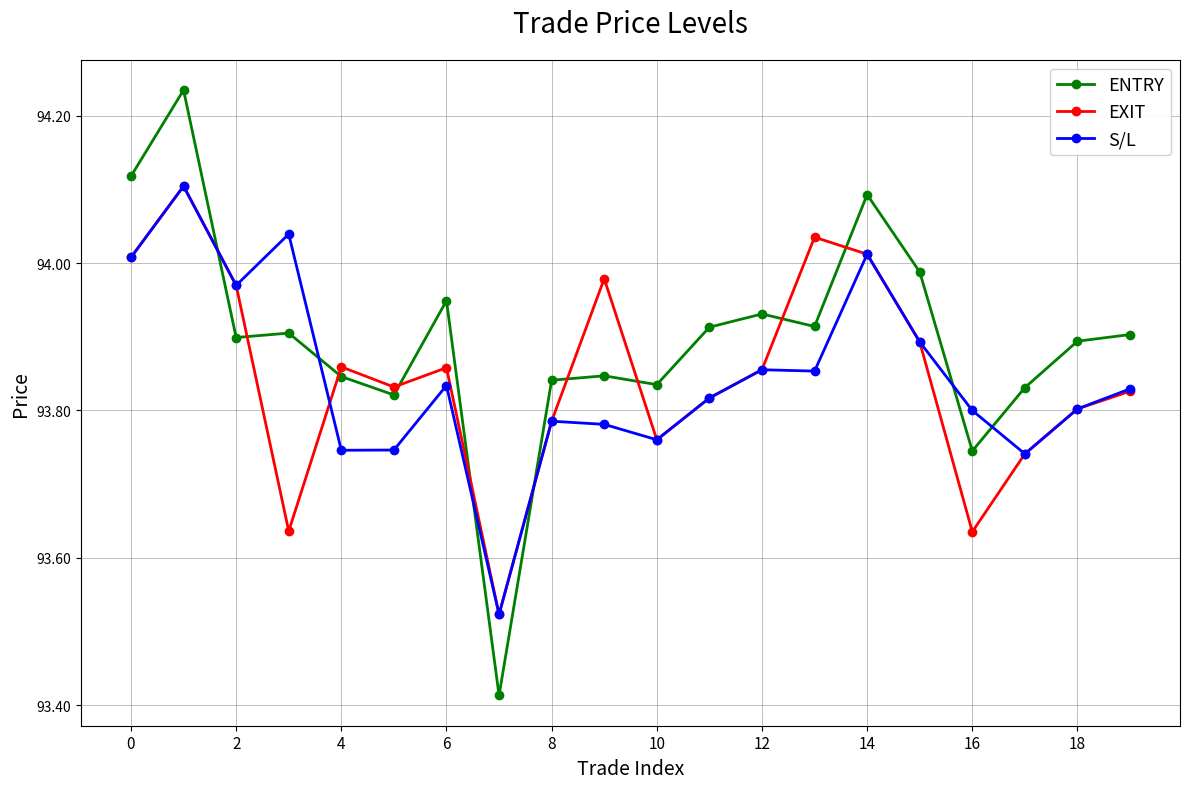

True or false: ENTRY and EXIT cross at least once.

True